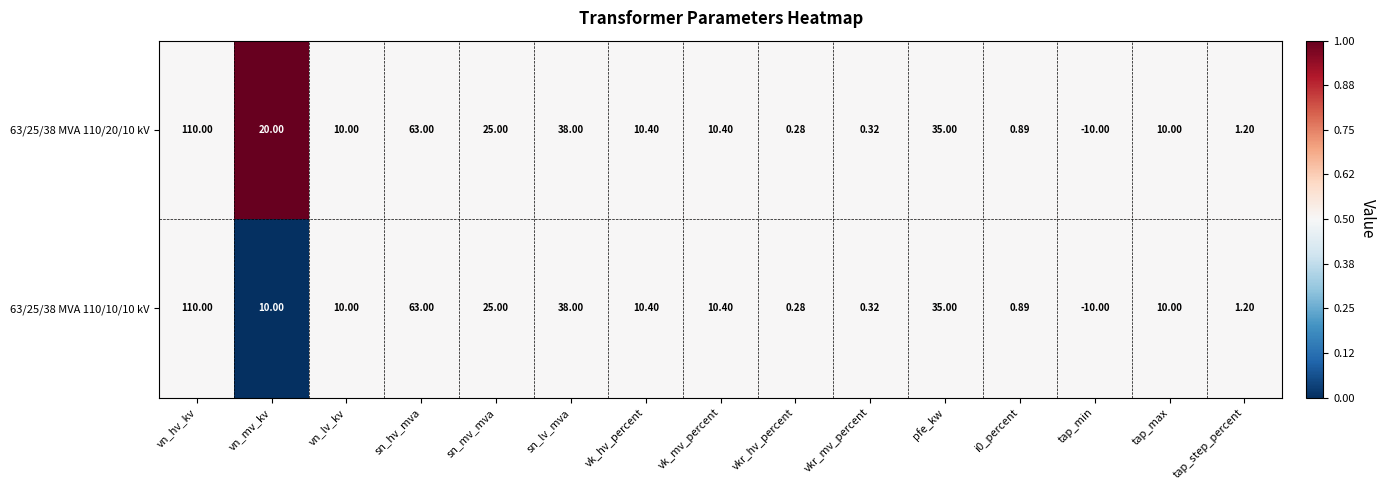

Where does the 63/25/38 MVA 110/10/10 kV series first go above 10?

vn_hv_kv